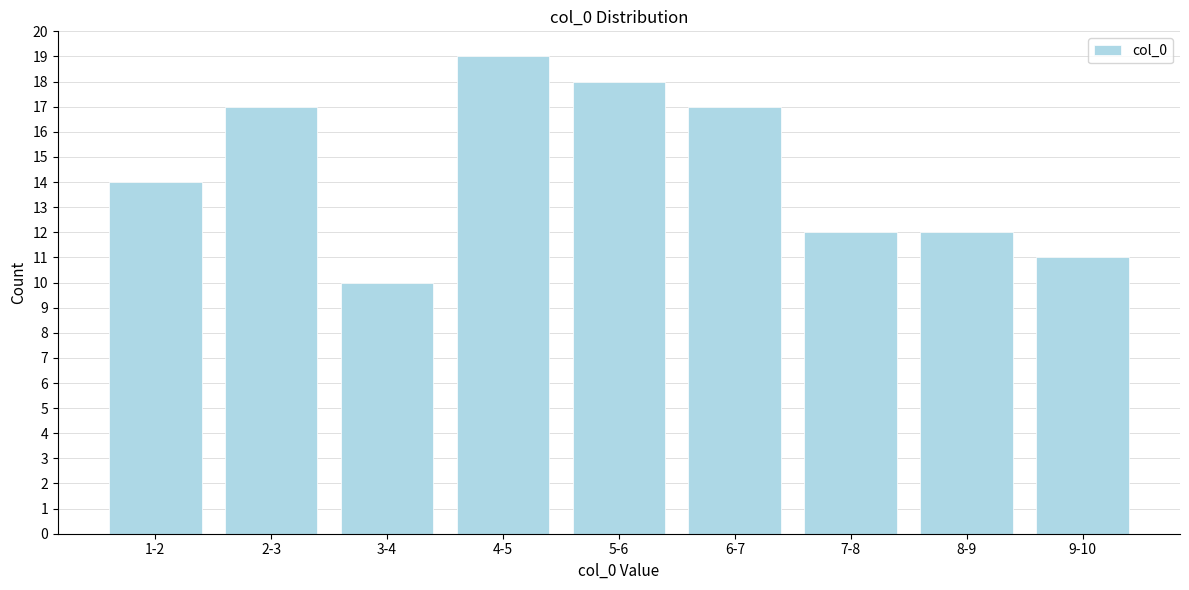

Reading left to right, what are all the values shown in this chart?

1-2=14	2-3=17	3-4=10	4-5=19	5-6=18	6-7=17	7-8=12	8-9=12	9-10=11